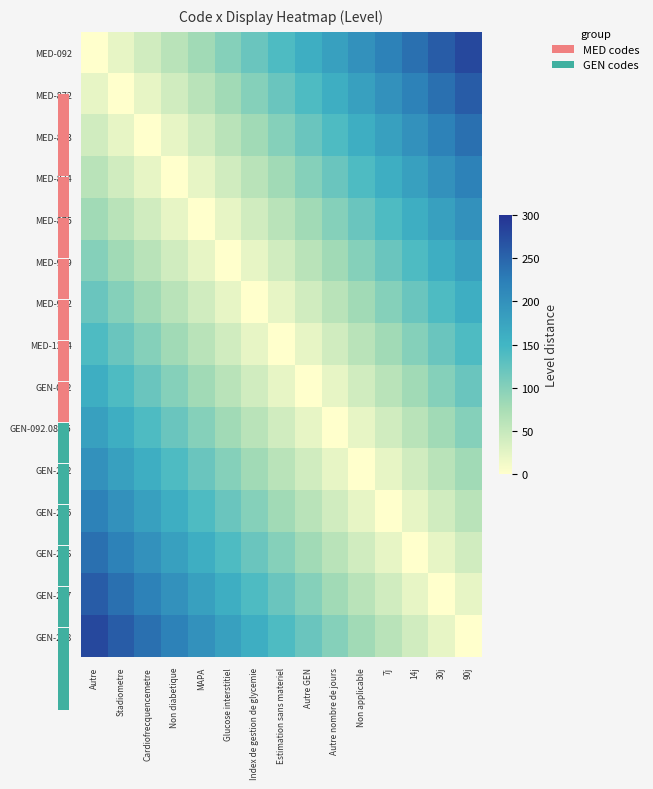

The MED-969 series shows 0 at Glucose interstitiel. True or false?

True